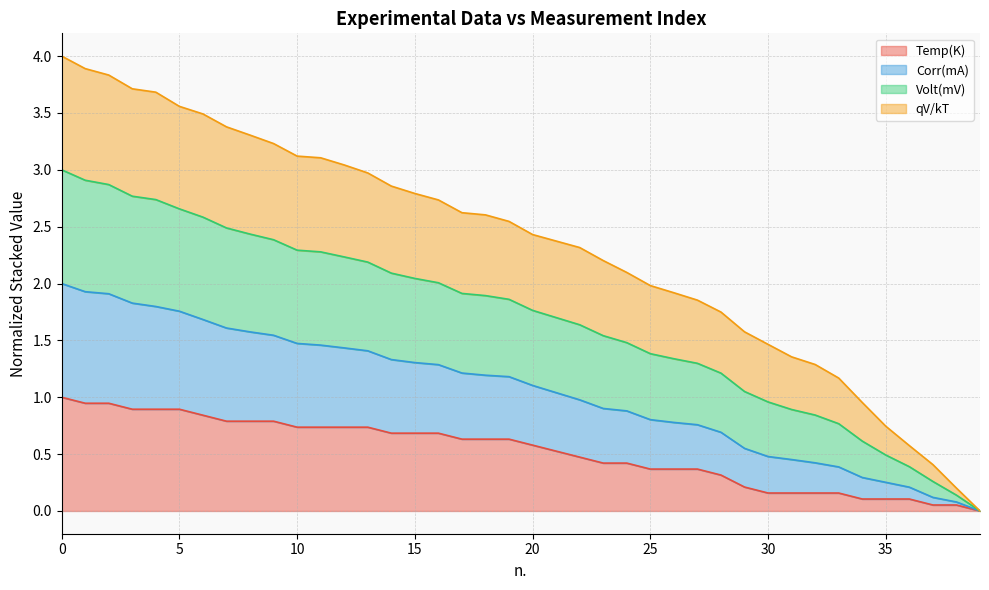

True or false: Volt(mV) and Corr(mA) intersect in this chart.

False